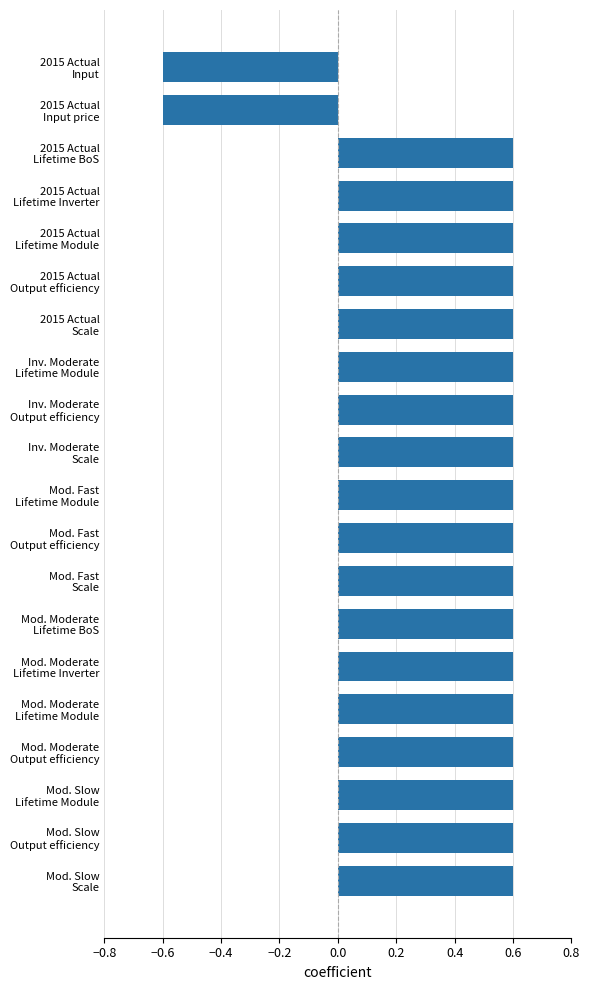

How many negative values are there?

2